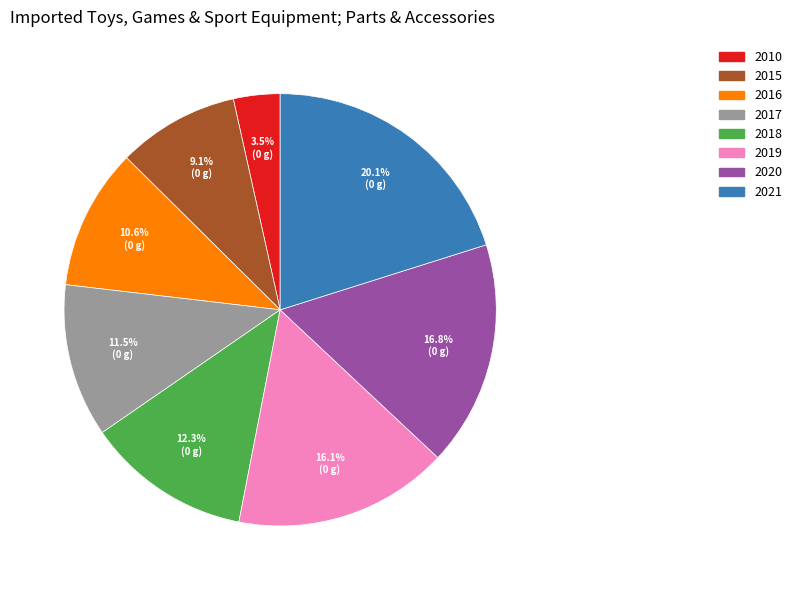

The 2019 slice represents 16% of the pie. True or false?

True